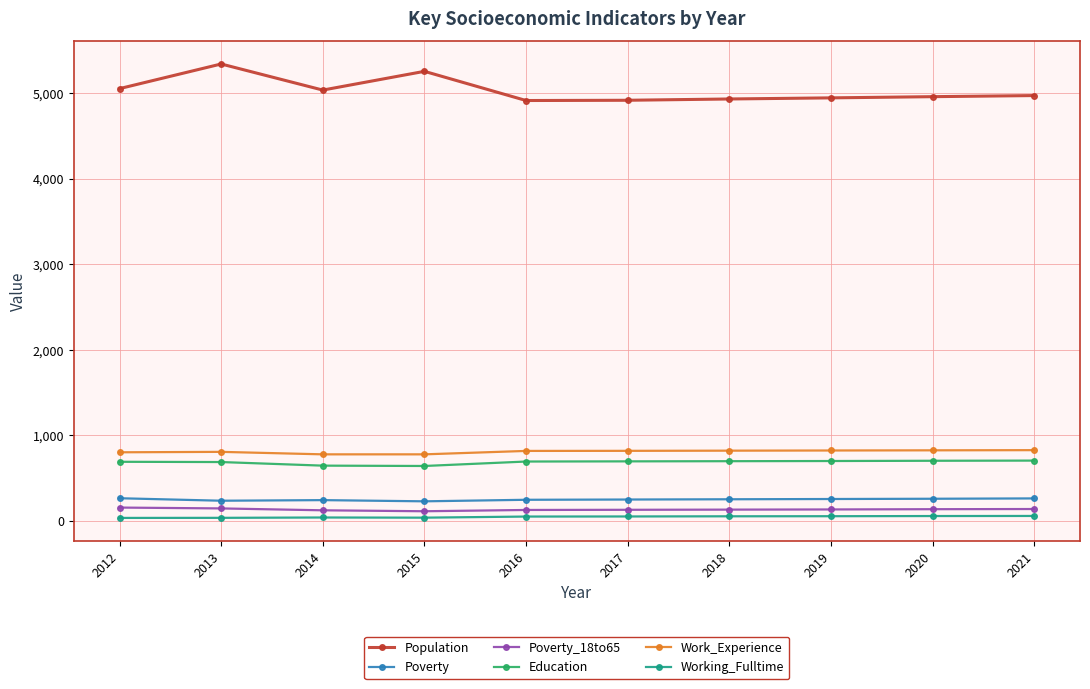

How many data points in Poverty are less than 254?

5